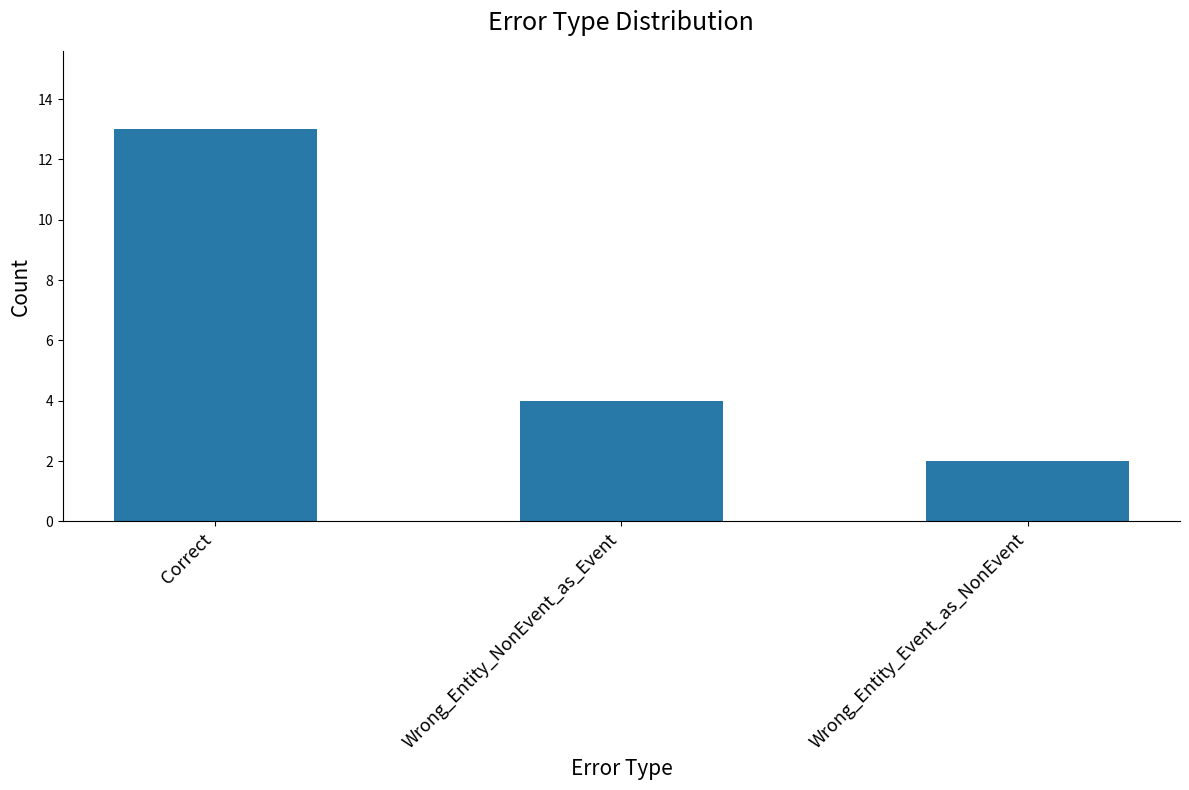

Reading right to left, list all the values displayed in this chart.

2	4	13